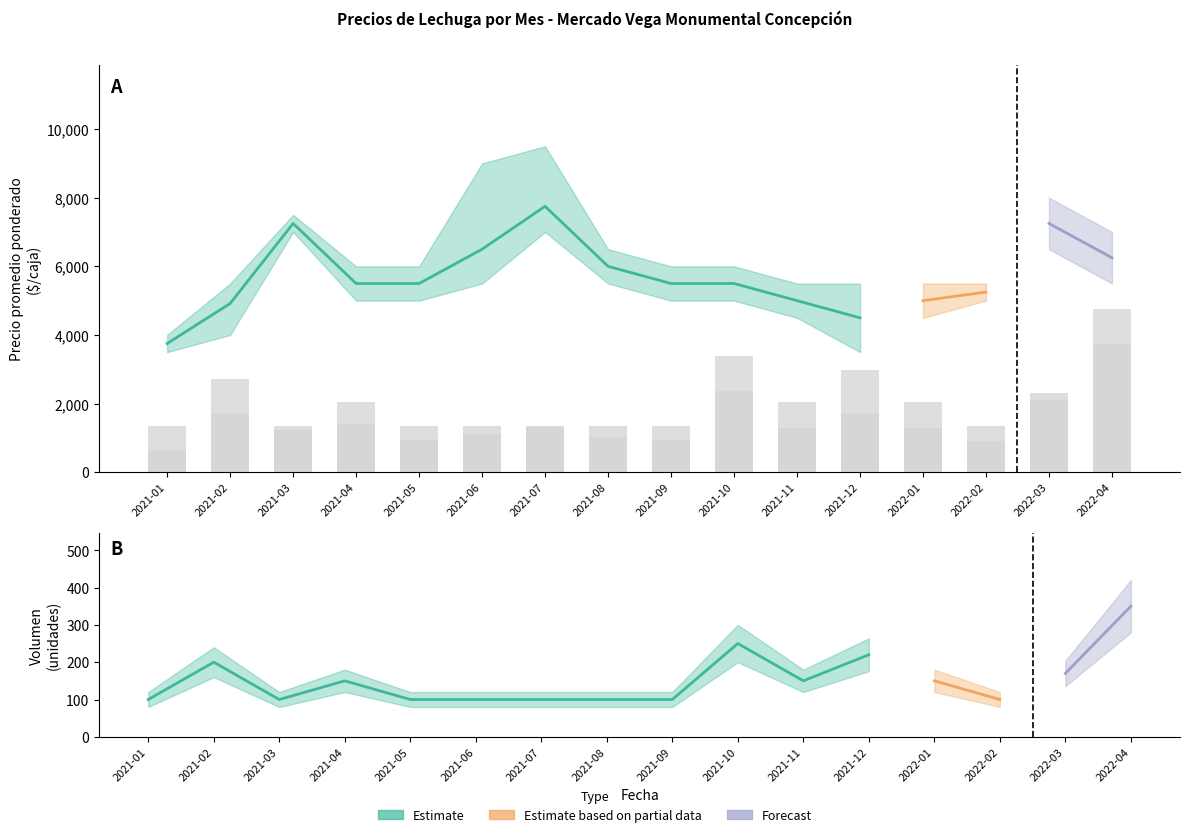

How many values in the Precio máximo series exceed 6000?

6